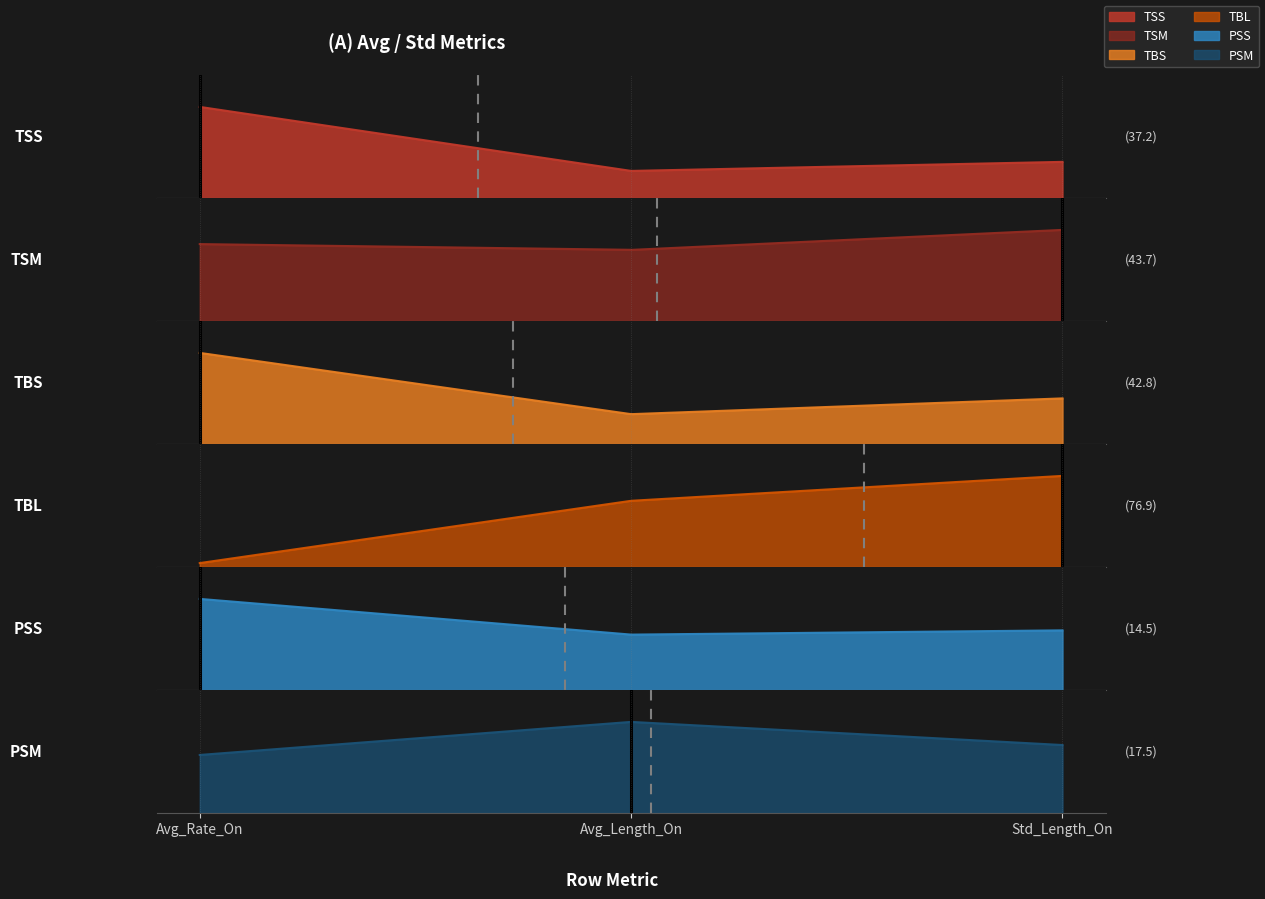

What is the average value of the PSM series?

17.5